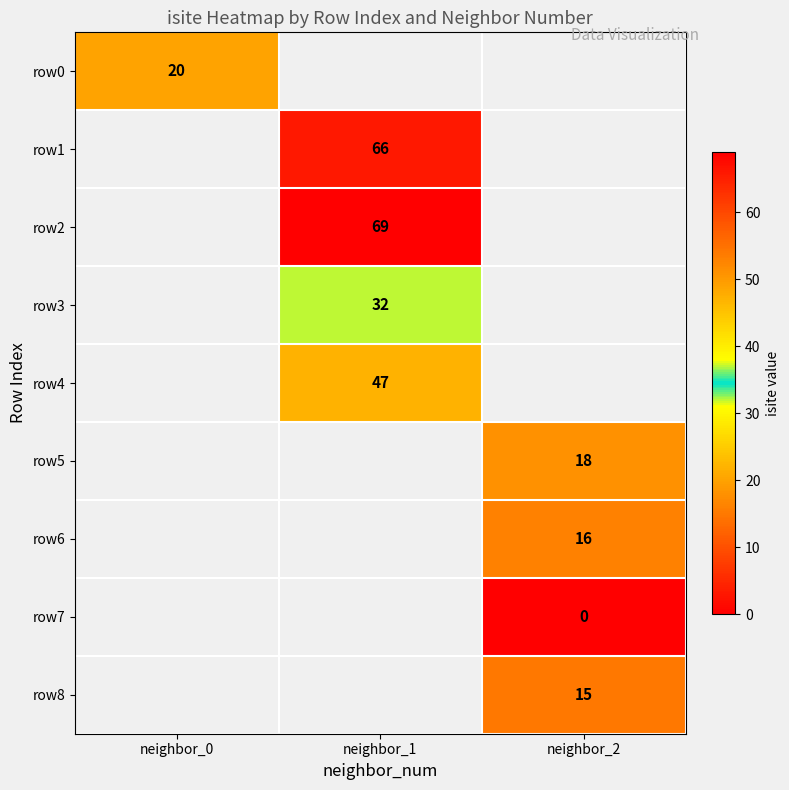

The row2 series shows 69 at neighbor_1. True or false?

True